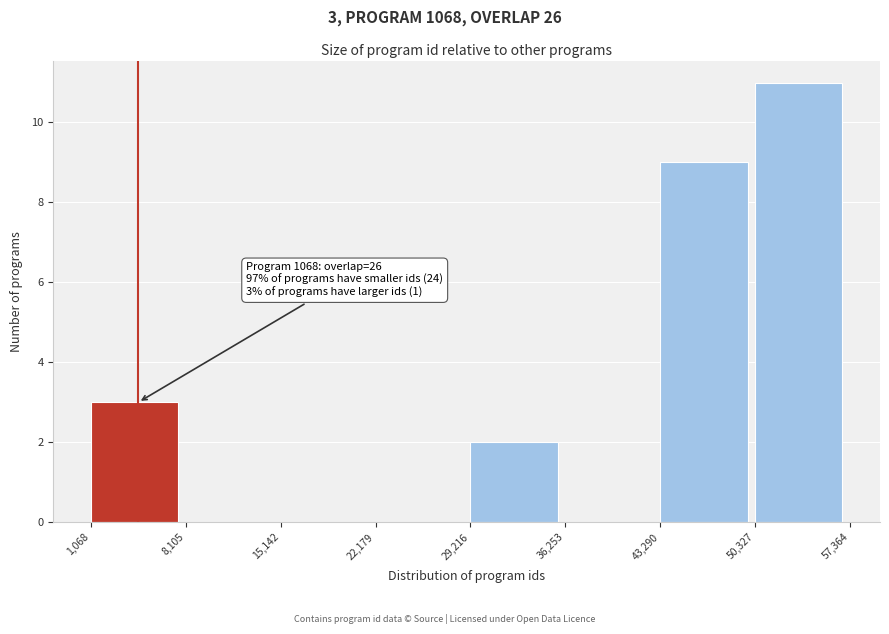

Over which range of the x-axis is the bar tallest?

50,327 to 57,364